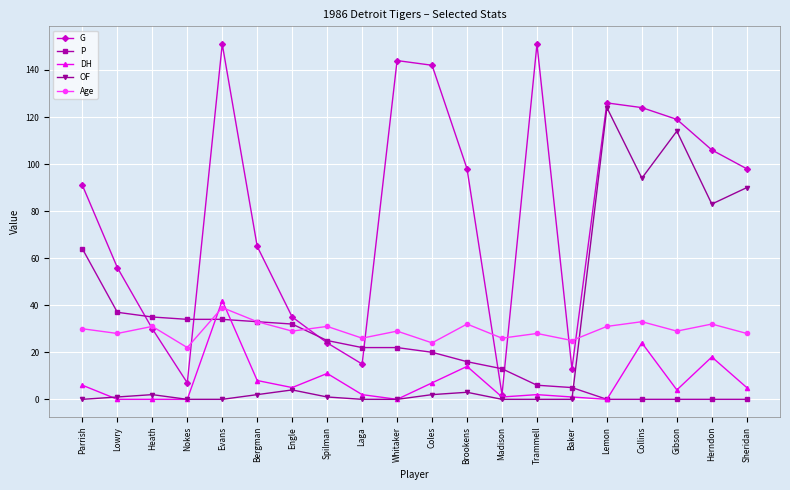

What is the difference between the second highest and second lowest values in the OF series?

114